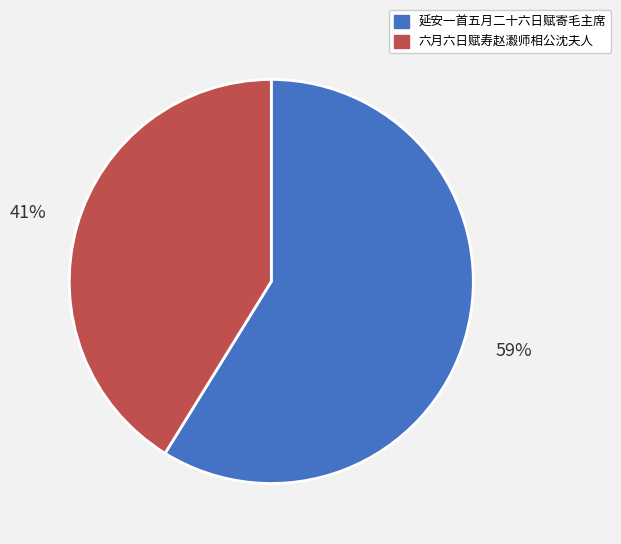

To the nearest percent, what is the difference between the largest and smallest slice percentages?

18%